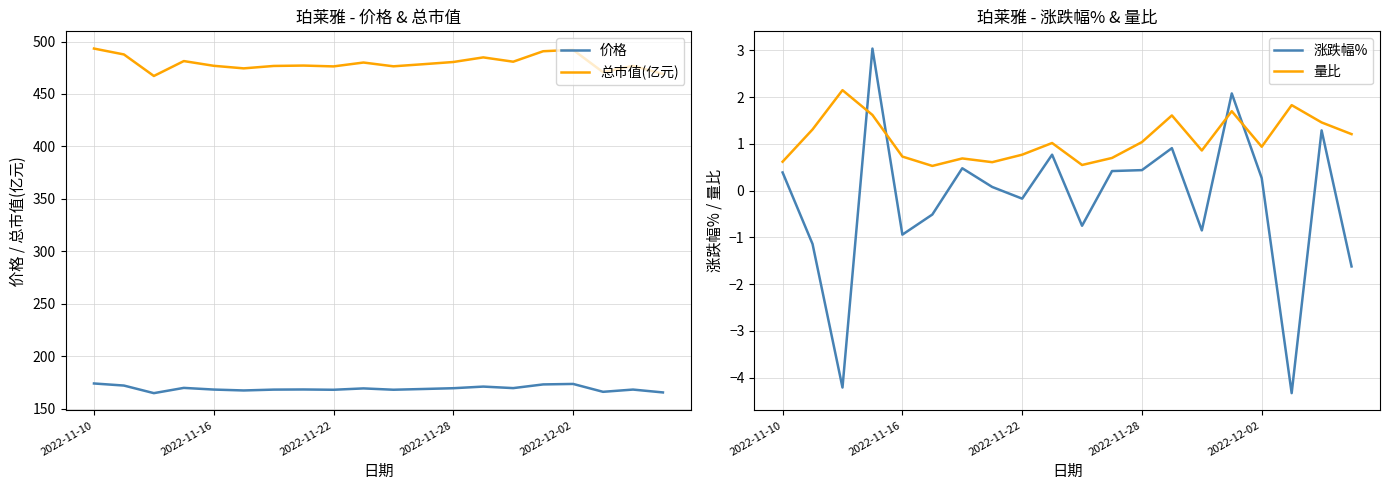

Is the value of 总市值(亿元) at 2022-11-10 greater than the value of 量比 at 14?

Yes